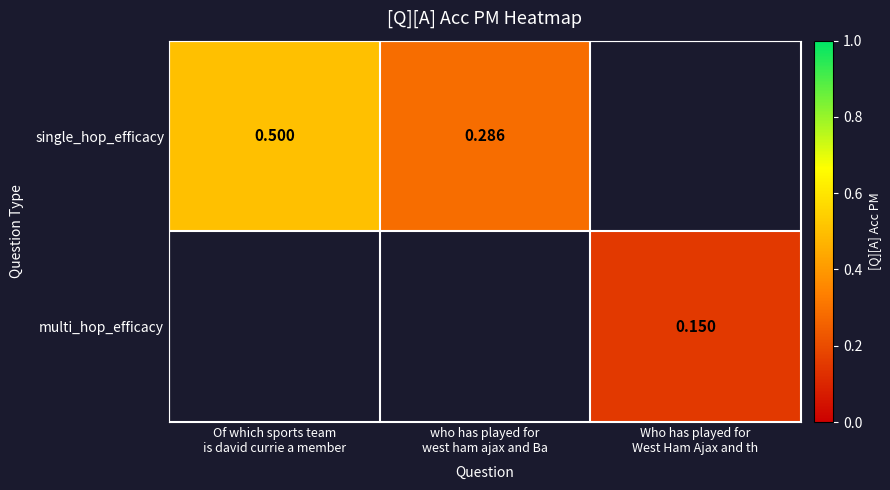

What is the maximum value shown in the chart?

0.5